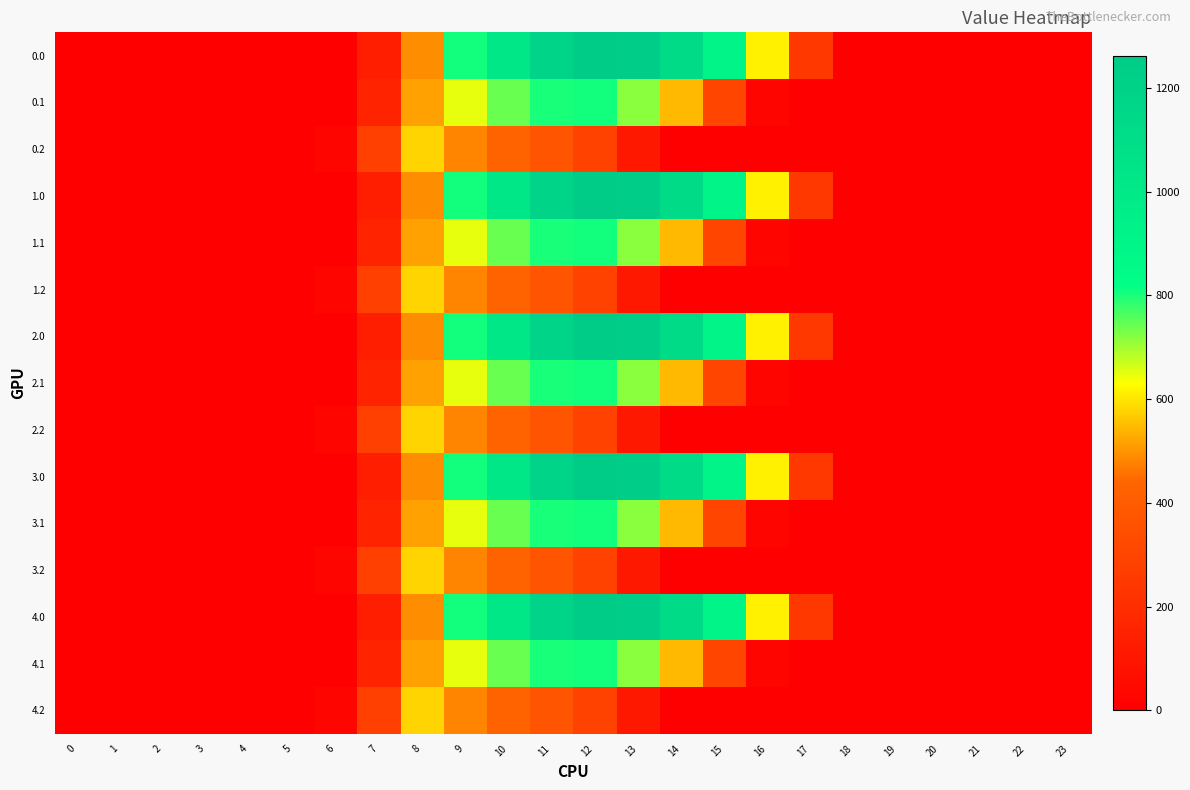

At which category is the sum across all series the highest?

11